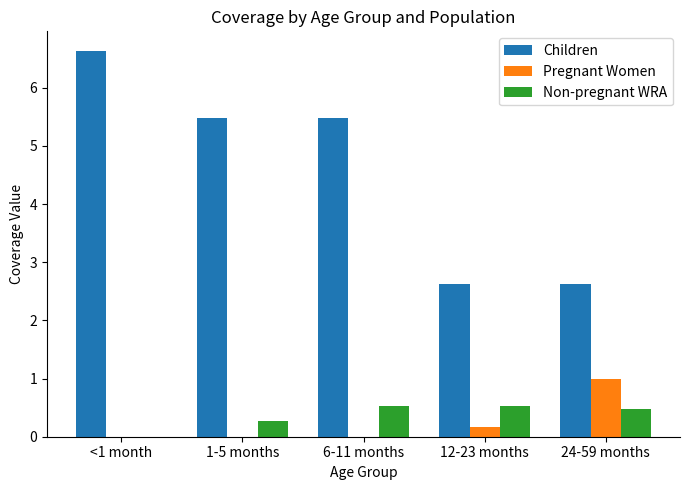

Is the value of Pregnant Women at <1 month greater than the value of Non-pregnant WRA at 6-11 months?

No